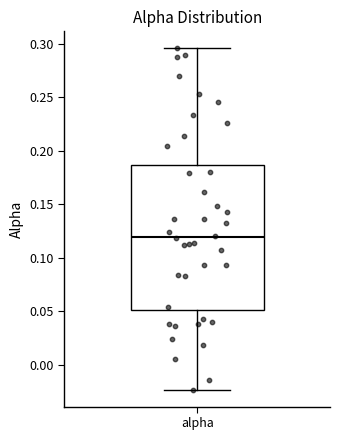

Where is the lower edge of the box for alpha on the y-axis? The values are not printed on the chart, so give them approximately, as read against the axis.

0.050